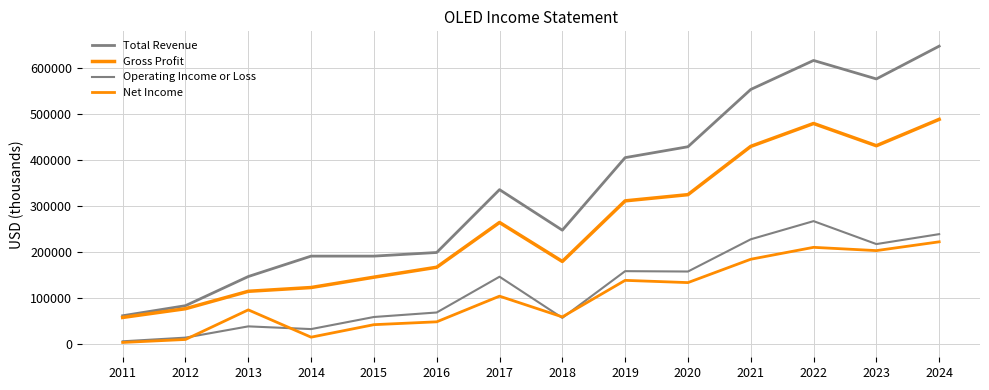

Does the chart have visible grid lines?

Yes